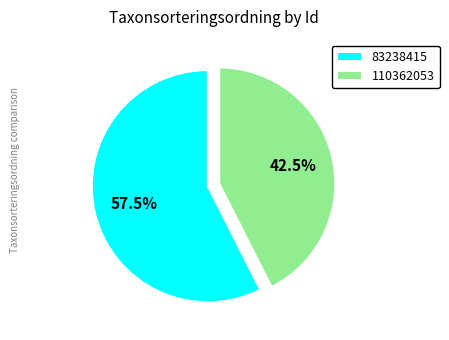

To the nearest percent, what is the combined percentage of 83238415 and 110362053?

100%